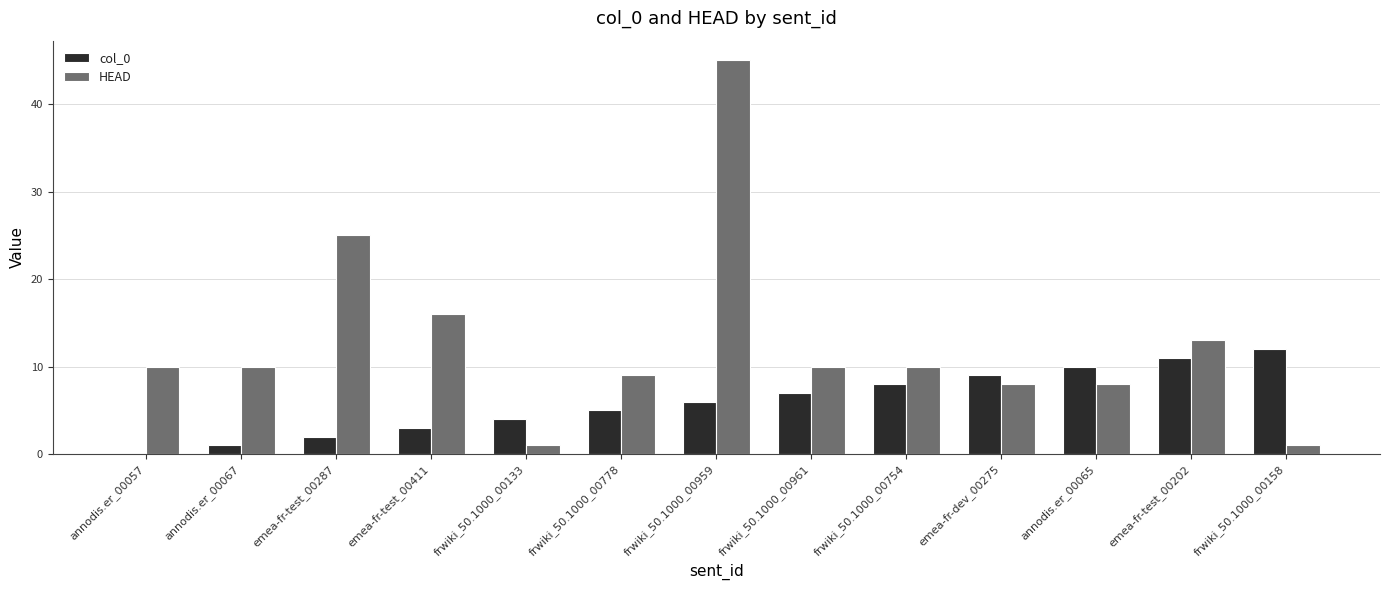

What is the average value of the HEAD series?

13